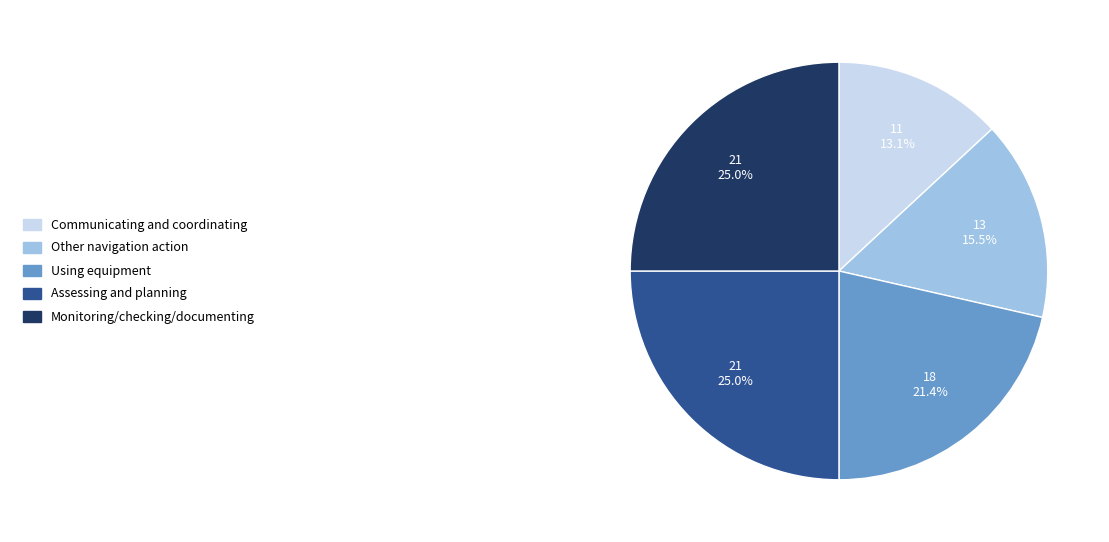

Is there any slice that represents more than half of the pie?

No